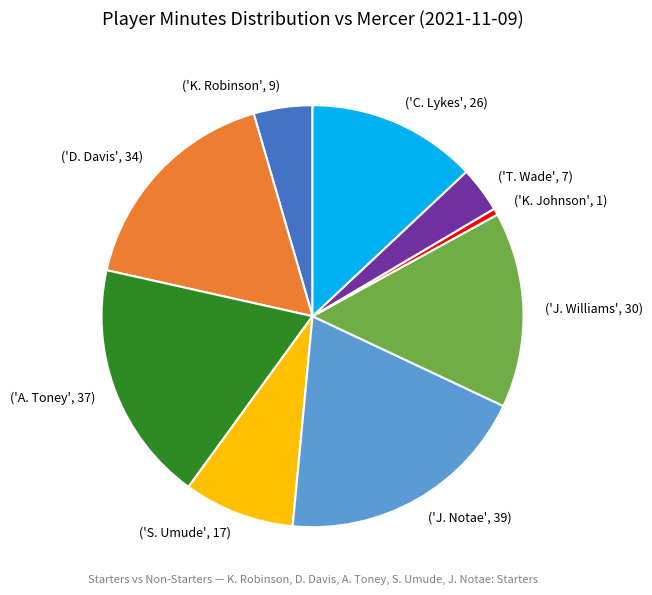

True or false: ('A. Toney', 37) accounts for 24% of the total.

False